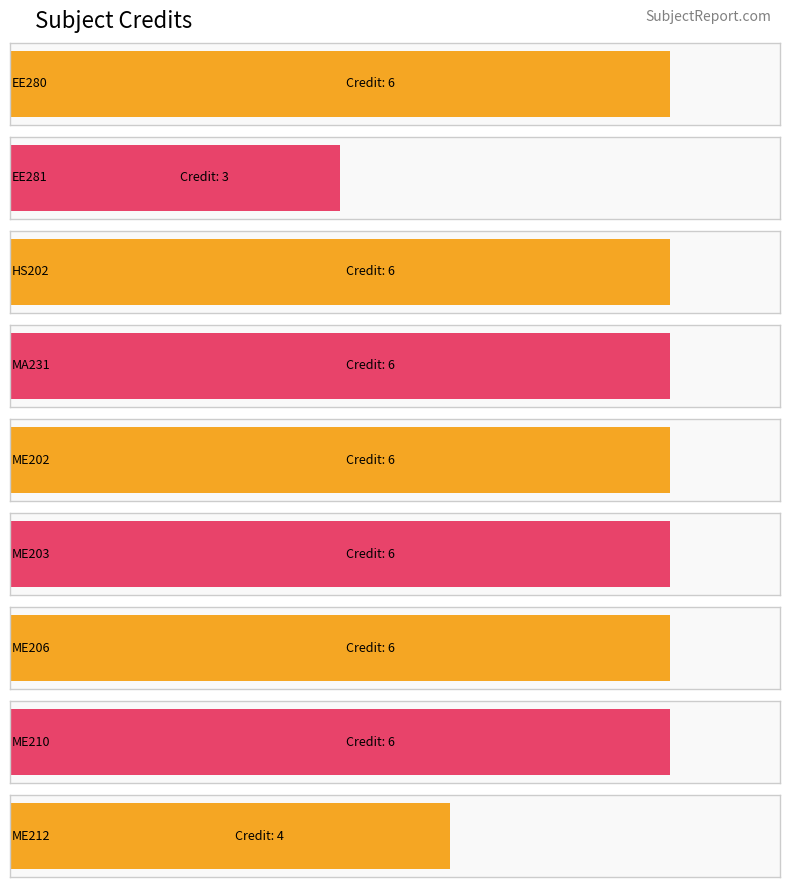

What is the difference between the values at EE281 and ME210?

3